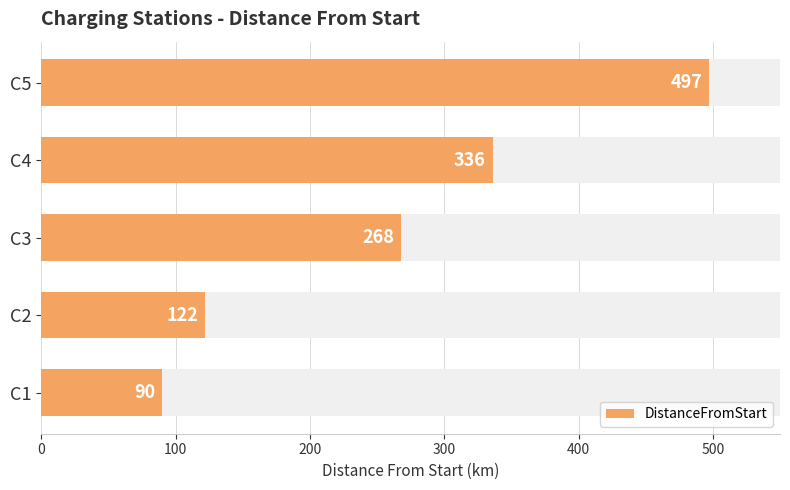

What is the ratio of the value at C2 to the value at C4?

0.4